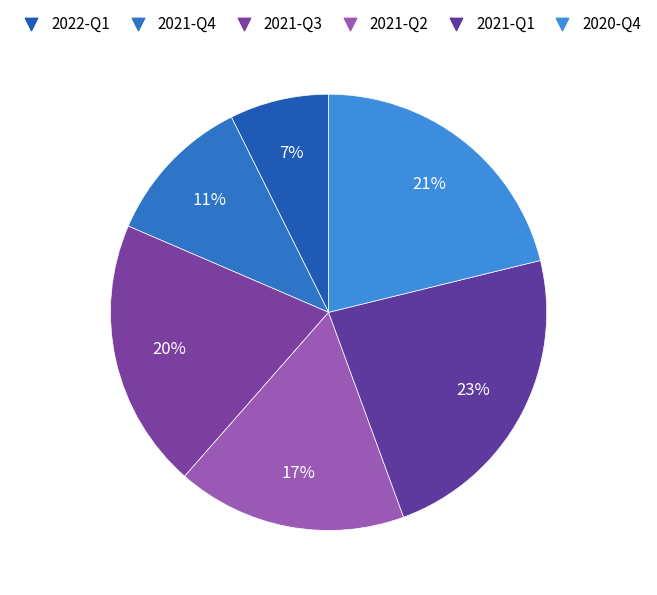

Rank the categories by value from highest to lowest.

2021-Q1, 2020-Q4, 2021-Q3, 2021-Q2, 2021-Q4, 2022-Q1